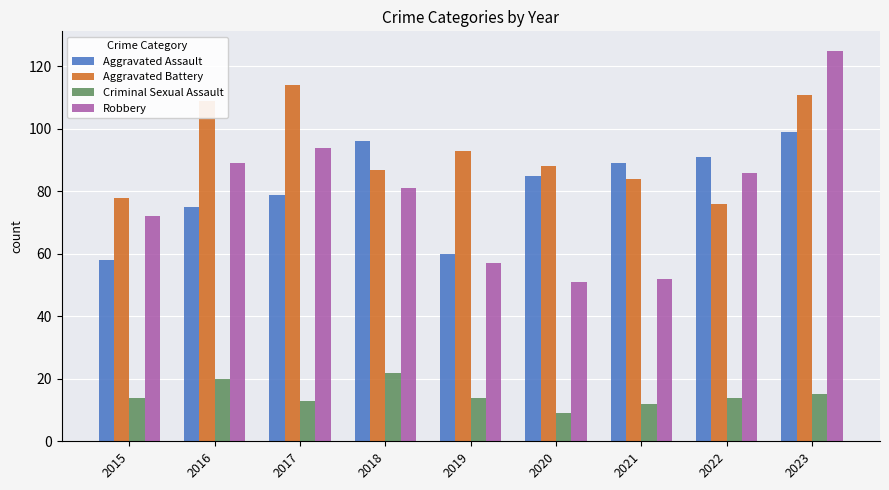

Between 2021 and 2023, which series saw the biggest shift?

Robbery